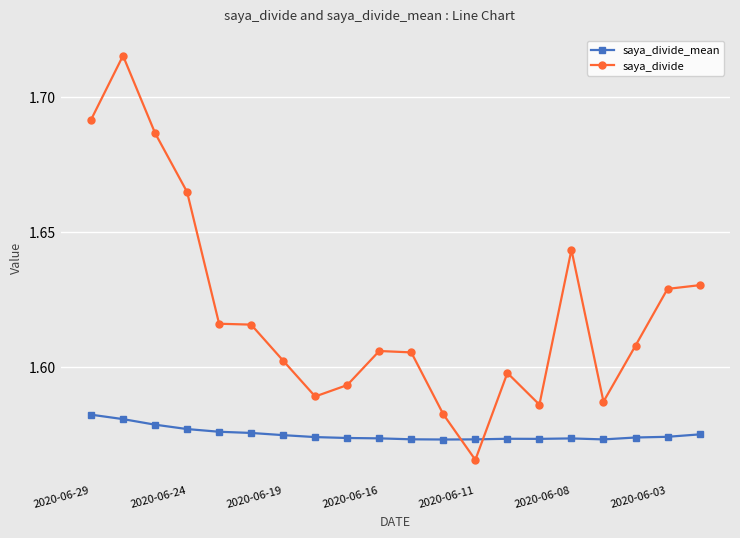

True or false: saya_divide and saya_divide_mean cross at least once.

True